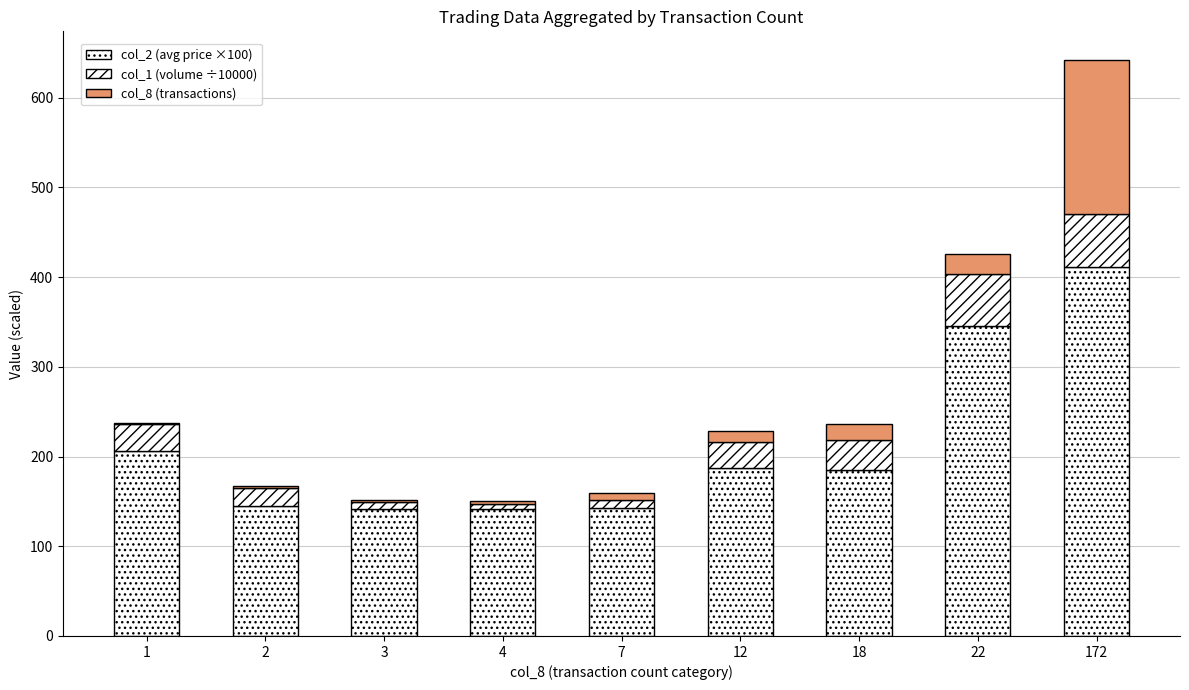

Does the chart contain stacked bars?

Yes